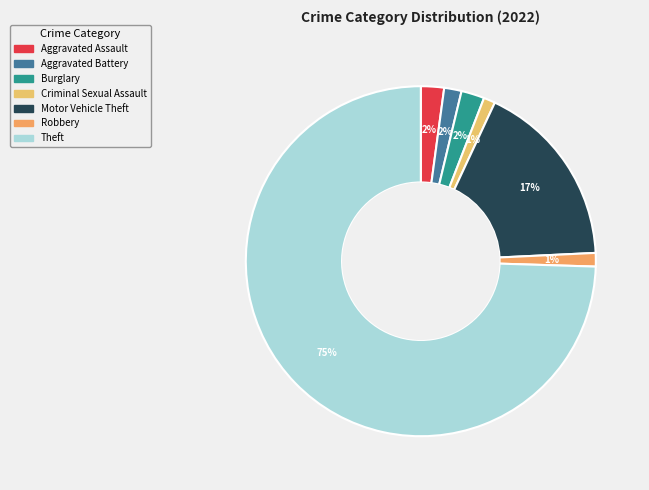

How many slices are in this pie chart?

7